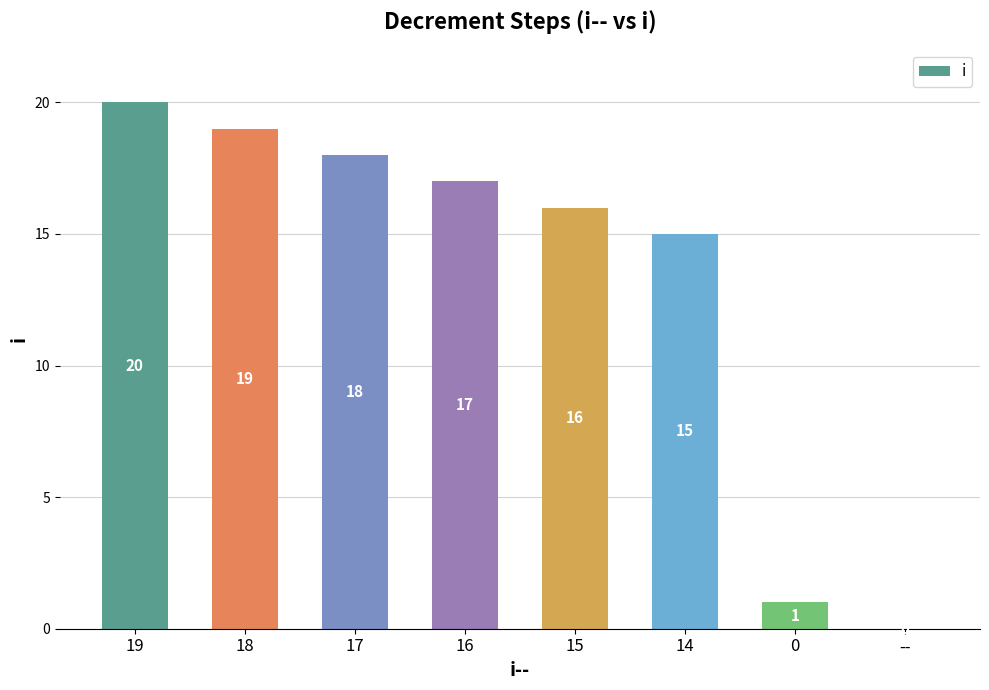

At which label is the value closest to 10?

14